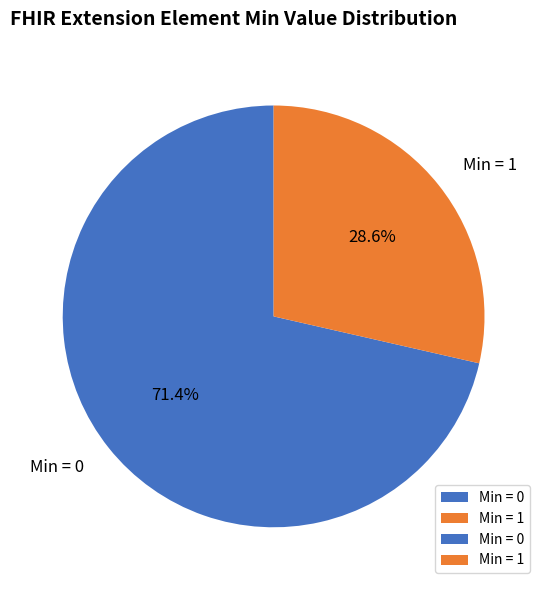

Does Min = 1 represent more than half of the total?

No